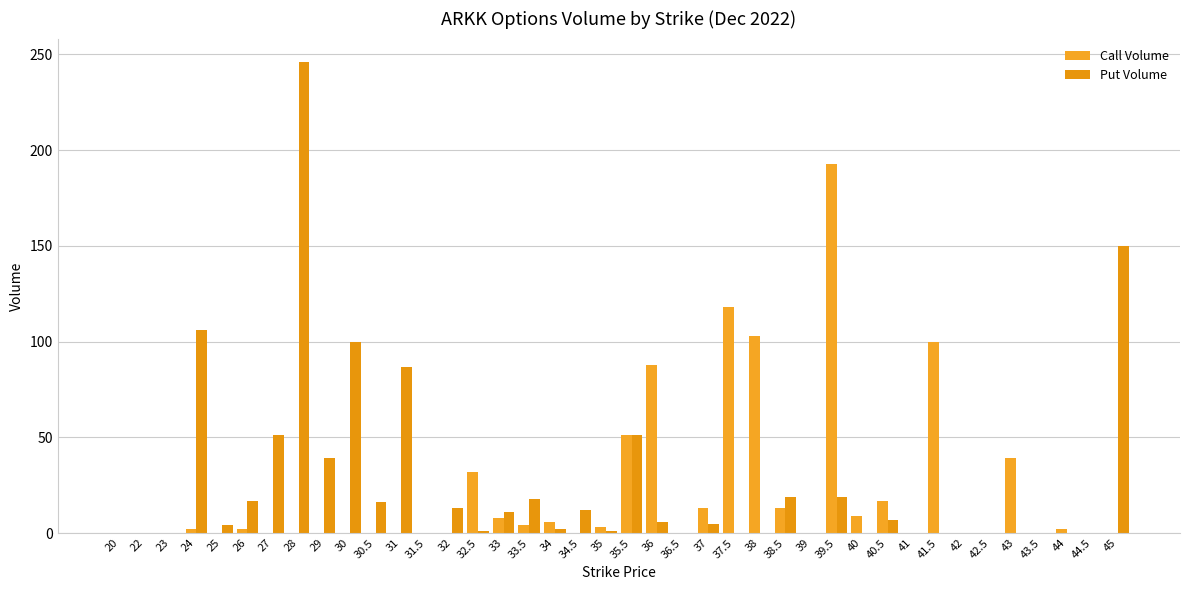

The Put Volume series shows 56 at 30. True or false?

False